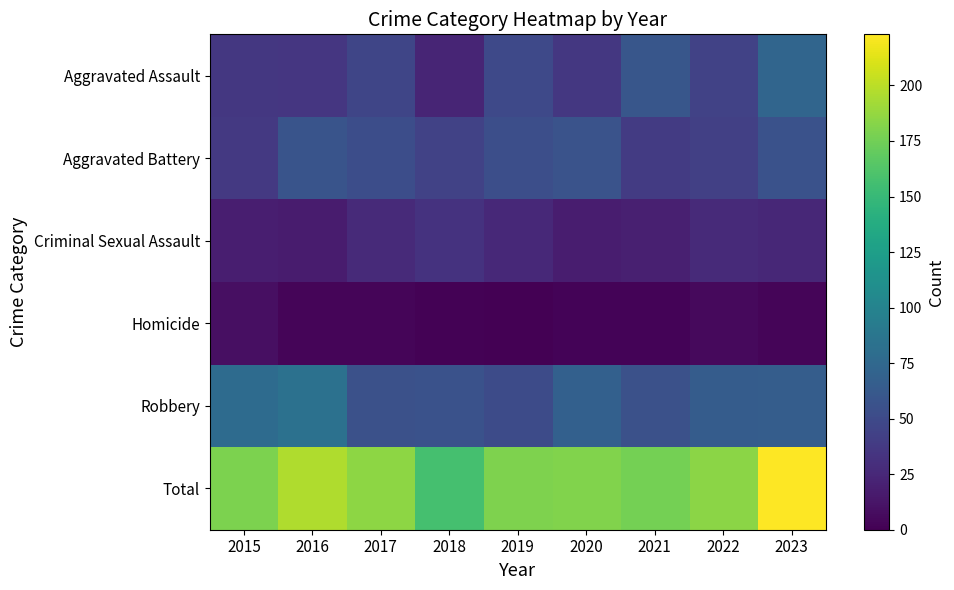

At which category is the sum across all series the highest?

2023